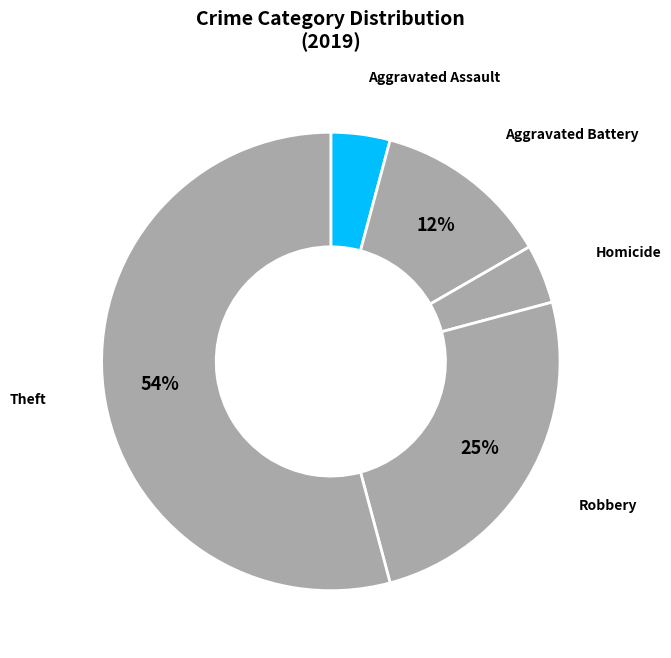

How many slices are in this pie chart?

5